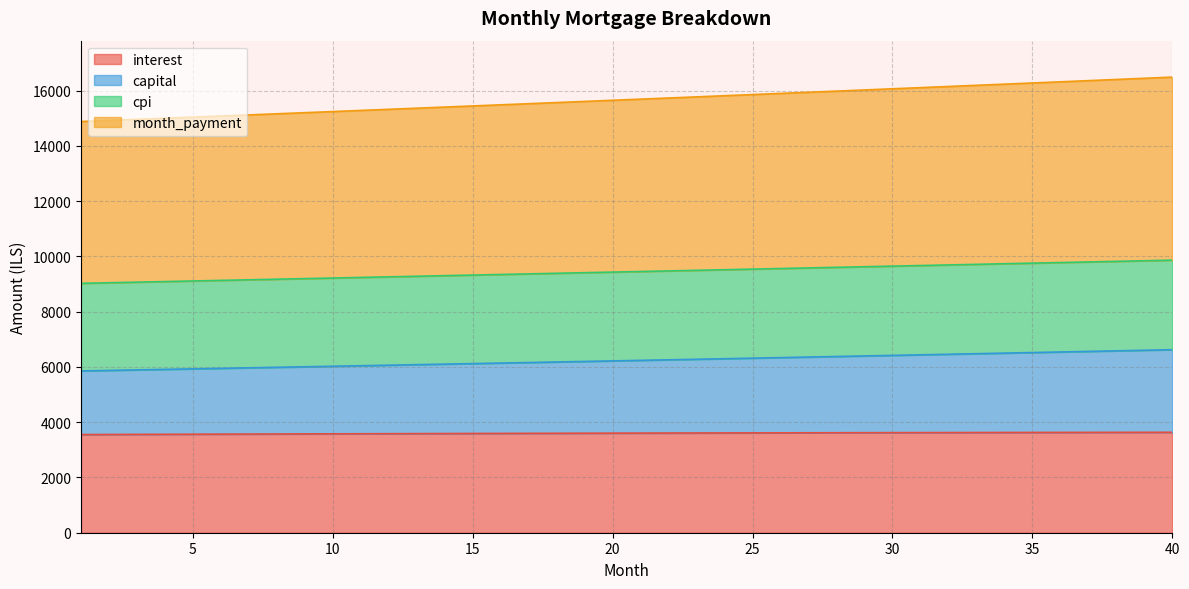

Does the chart have visible grid lines?

Yes